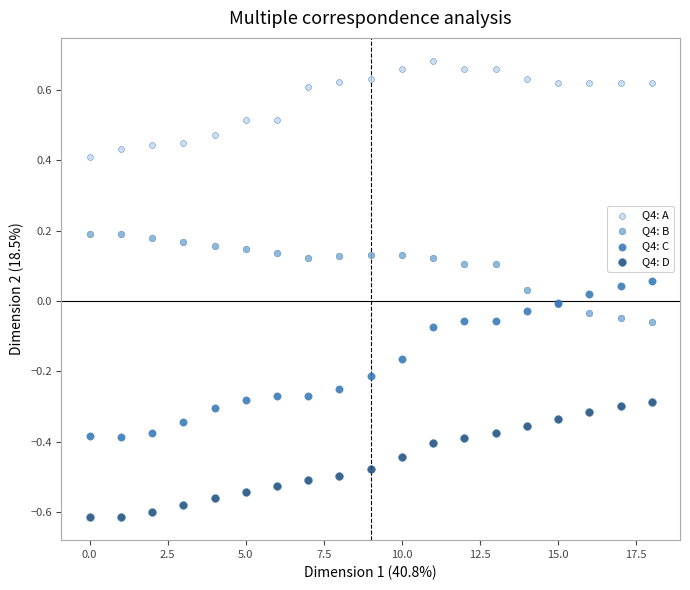

Which series has the largest Y range (max minus min)?

Q4: C